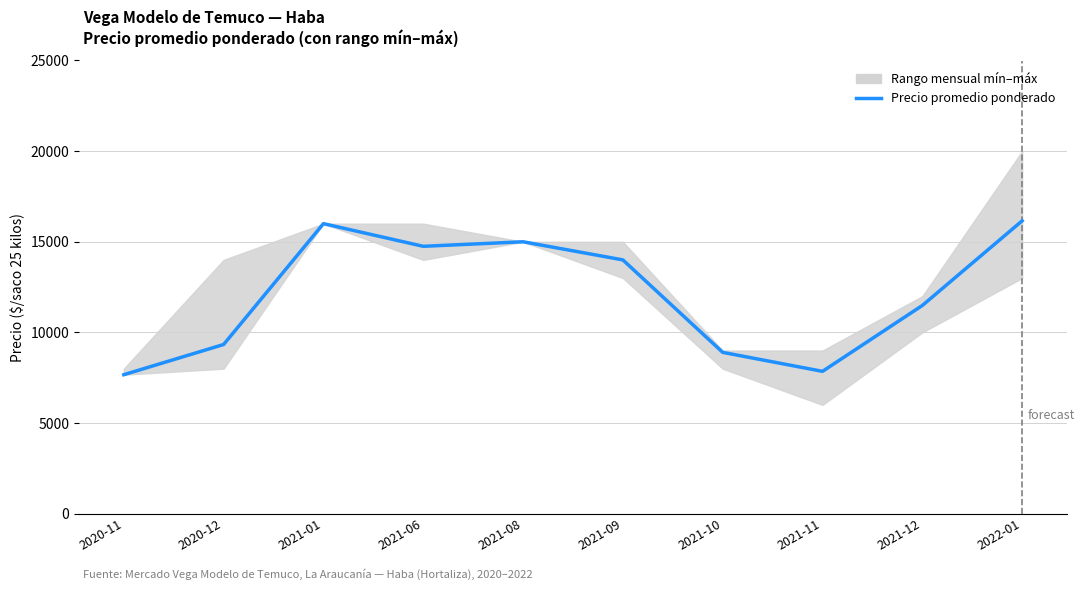

Rank the categories by value from highest to lowest.

2022-01, 2021-01, 2021-08, 2021-06, 2021-09, 2021-12, 2020-12, 2021-10, 2021-11, 2020-11